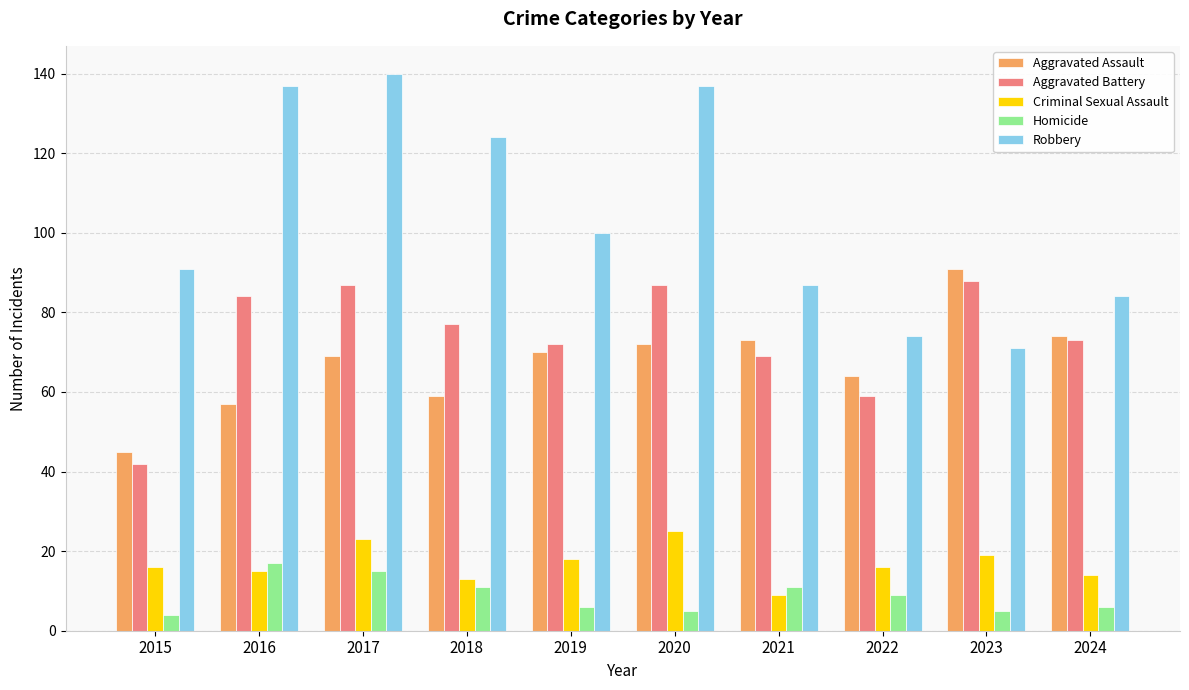

At which label is Robbery closest to 105?

2019